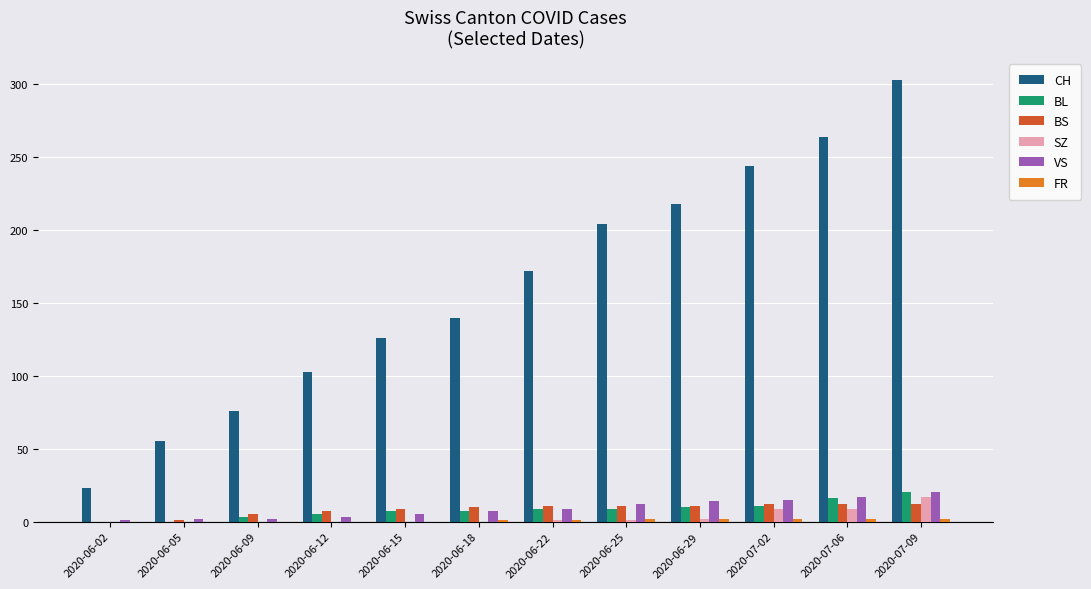

What is the average value of the SZ series?

3